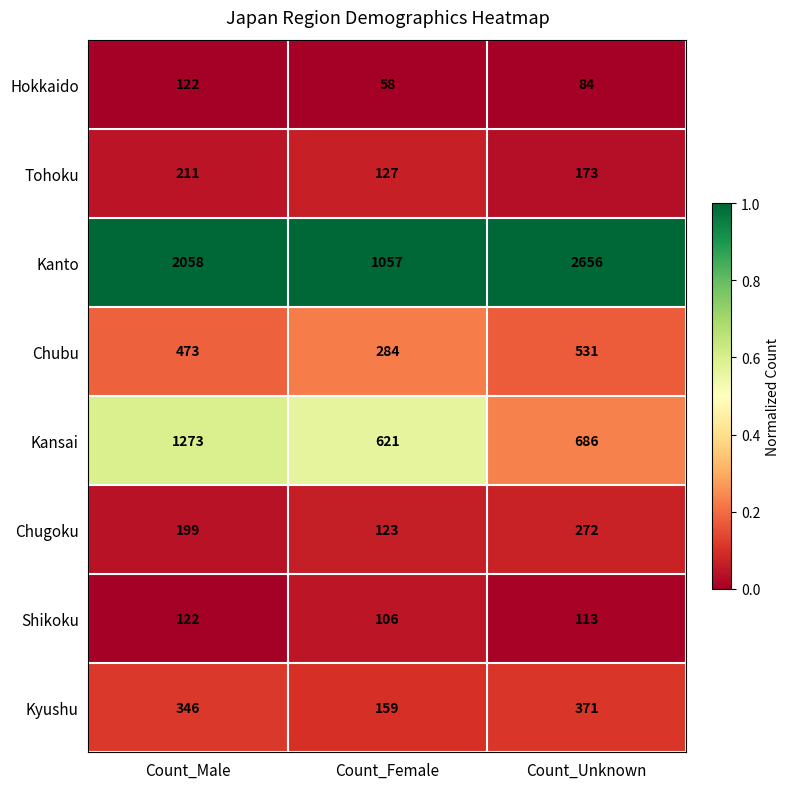

Between Count_Male and Count_Unknown, which series saw the biggest shift?

Kanto